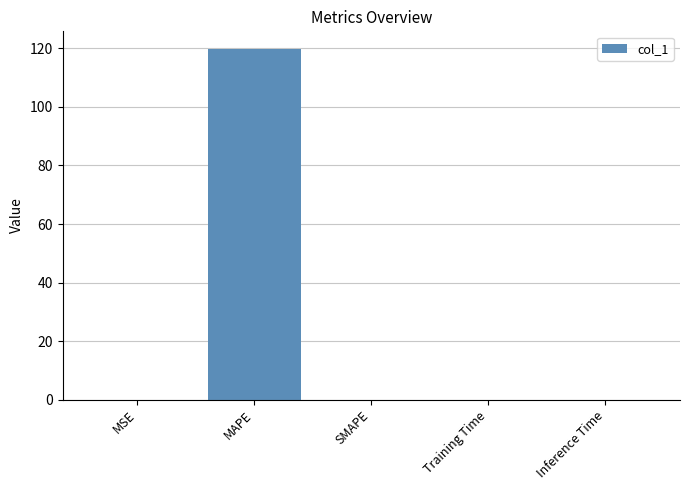

Are the bars horizontal?

No